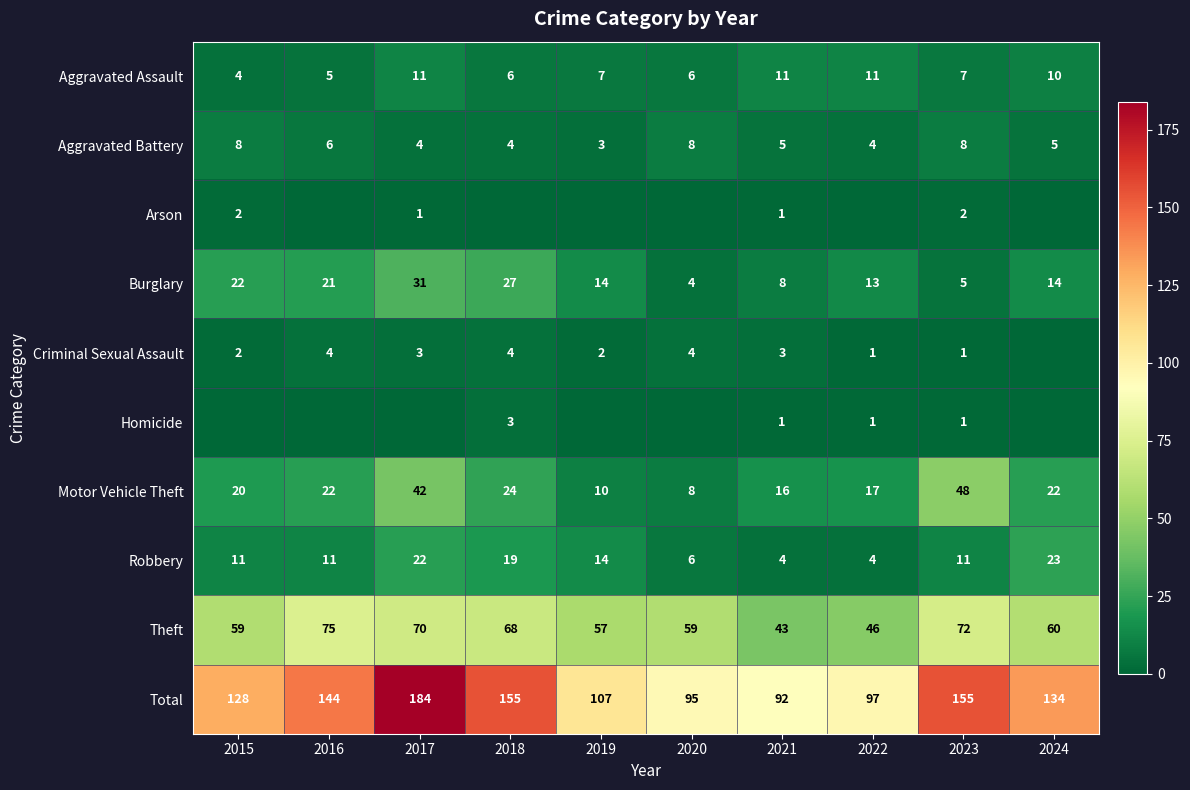

What value does the Theft series have at 2018?

68